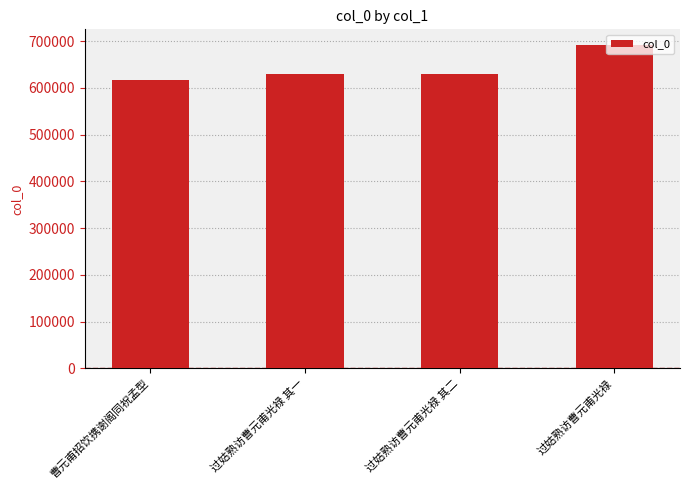

Is it true that the value at 过姑熟访曹元甫光禄 is 1109418?

False